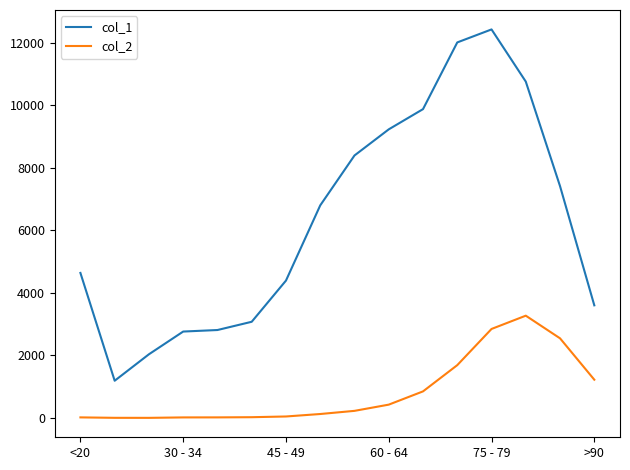

True or false: col_1 and col_2 cross at least once.

False